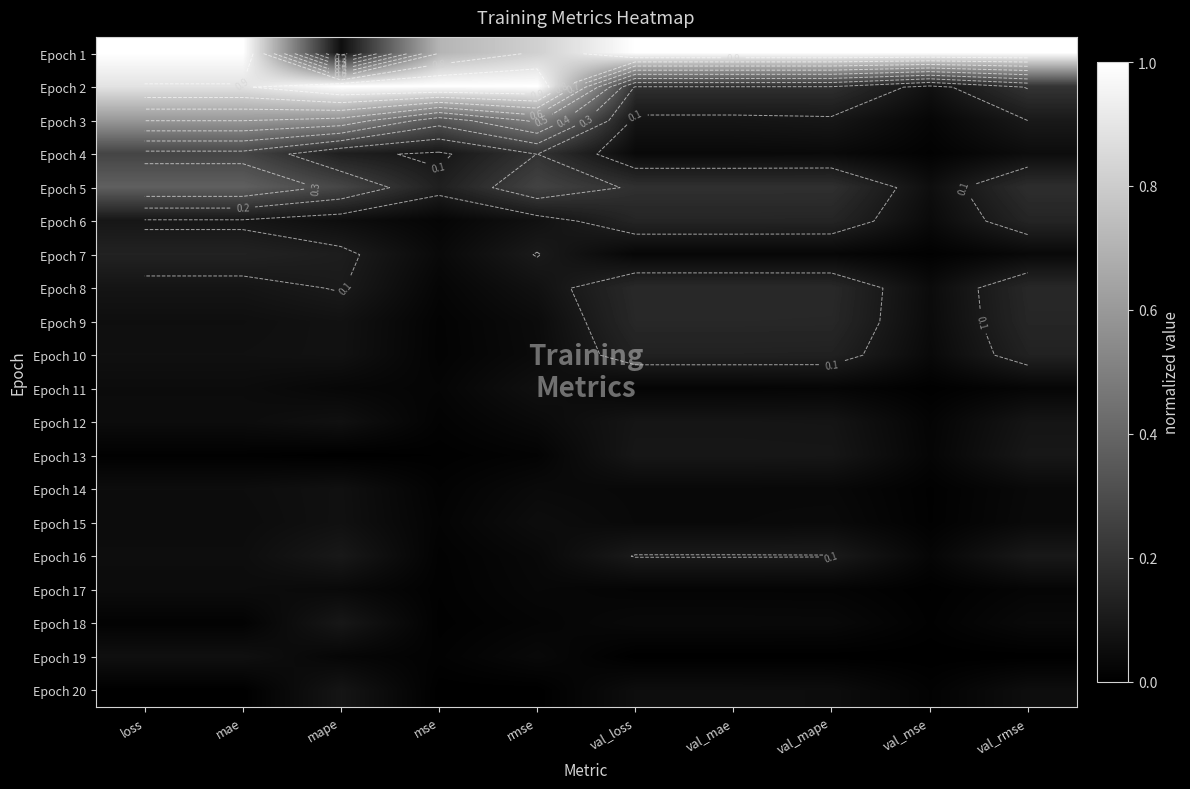

Is the value of Epoch 6 at val_mae greater than the value of Epoch 17 at mae?

Yes